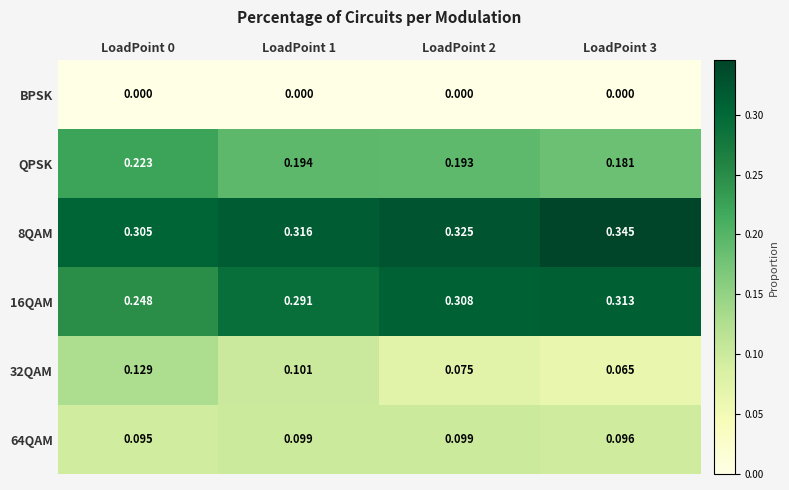

List the series in order of their peak value, lowest first.

BPSK, 64QAM, 32QAM, QPSK, 16QAM, 8QAM